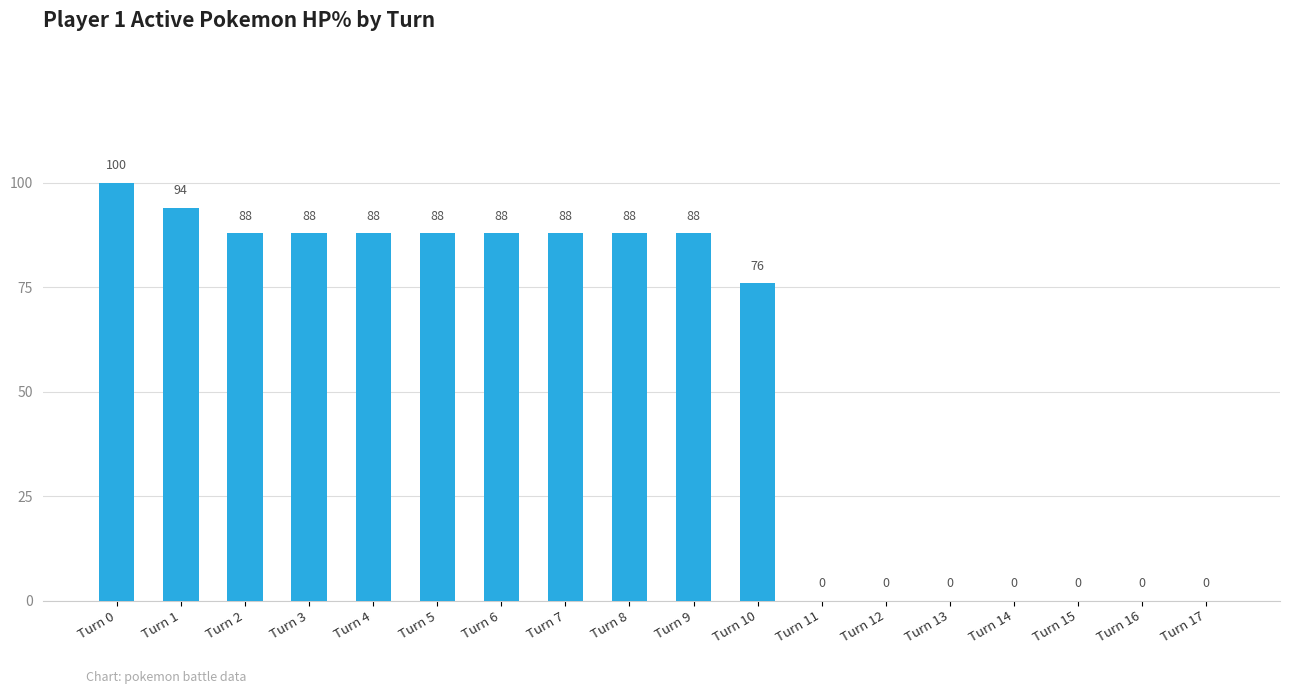

Where is the data nearest to the value 50?

Turn 10